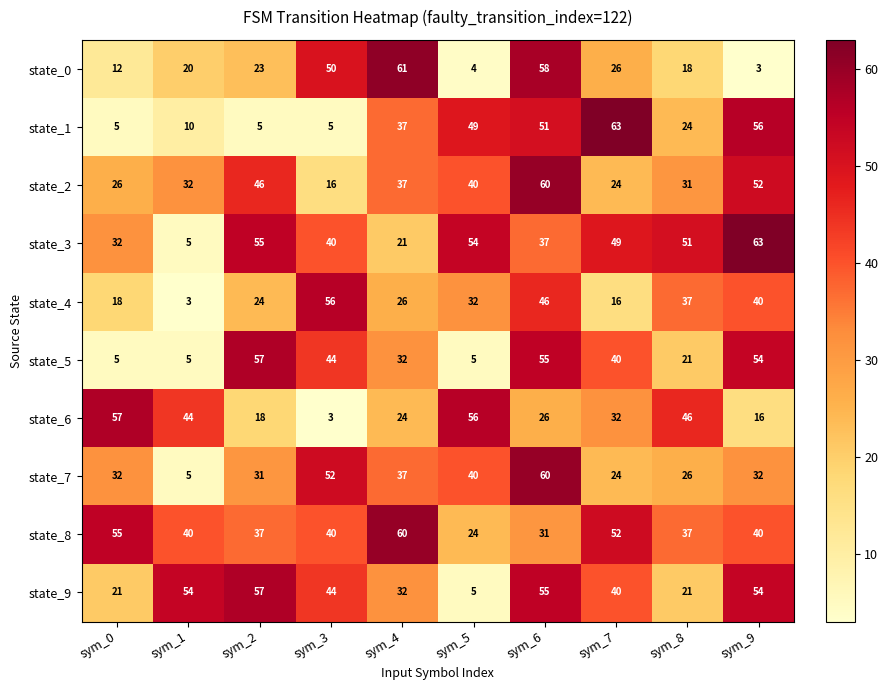

At which category is the sum across all series the highest?

sym_6